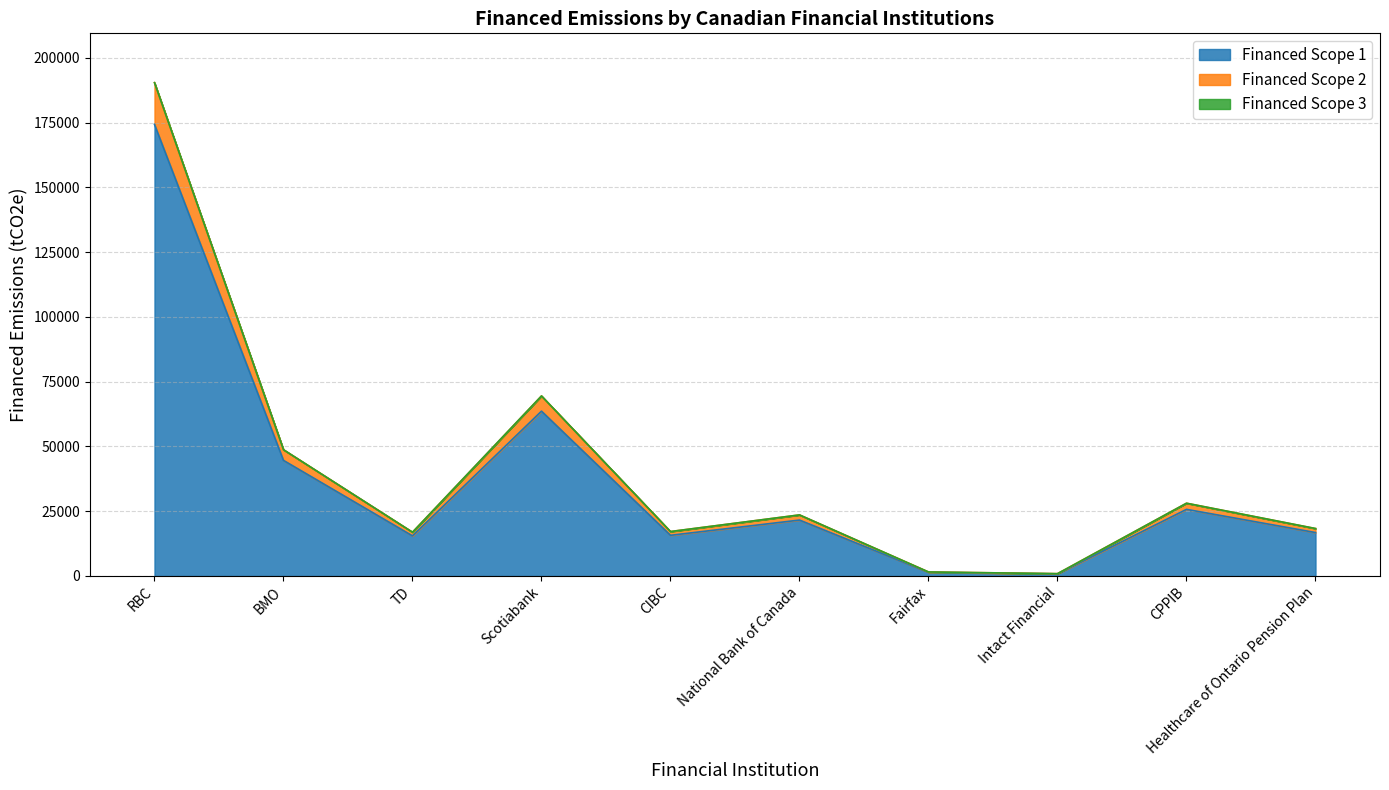

At which category is the sum across all series the highest?

RBC